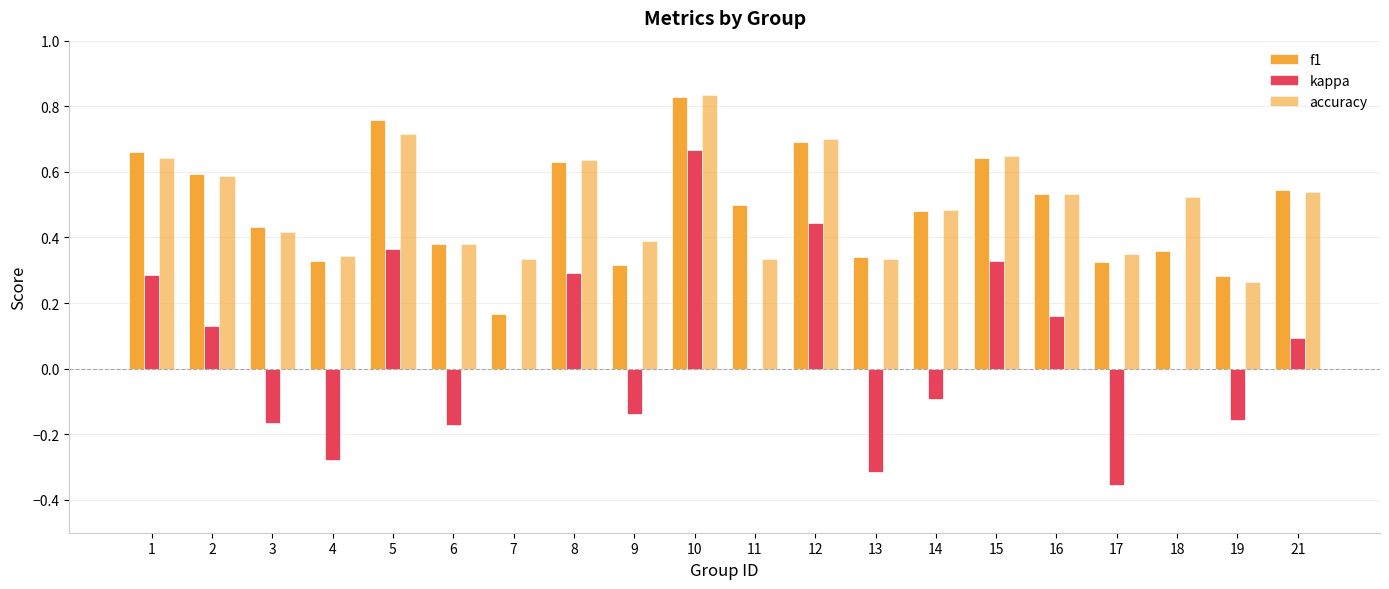

At which category does the chart reach its minimum across all series?

17